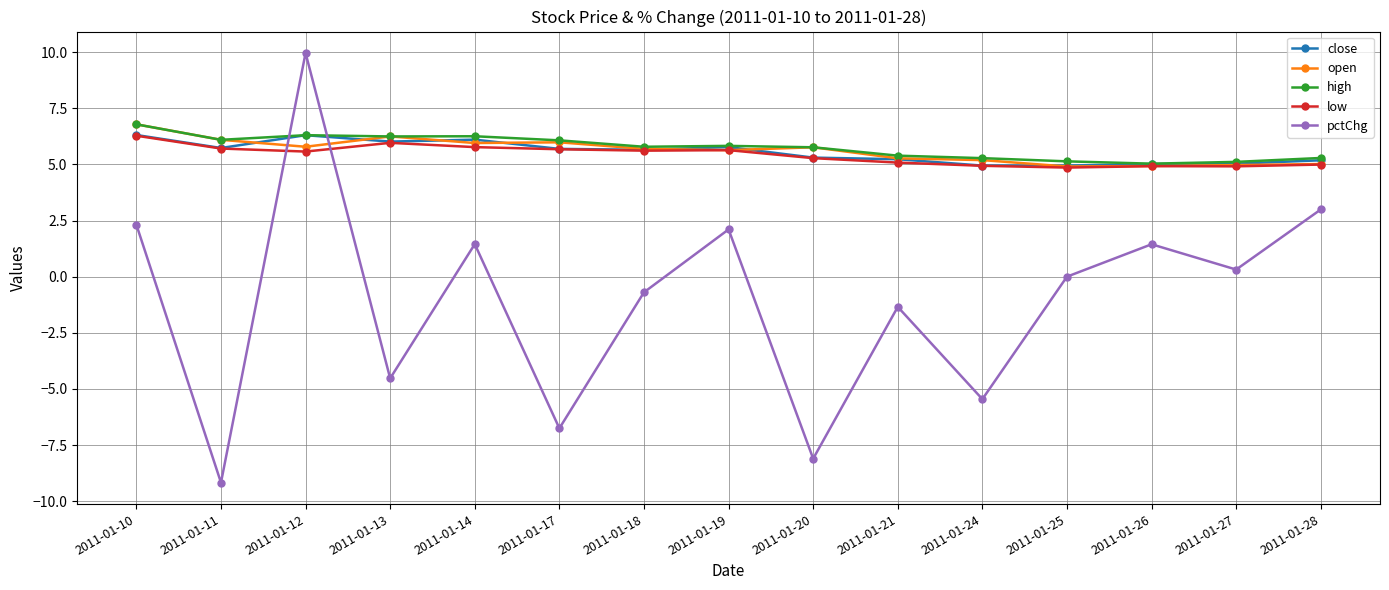

What is the minimum value for high?

5.0